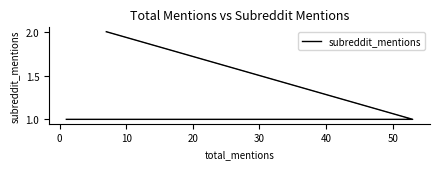

What is the sum of all values?

4